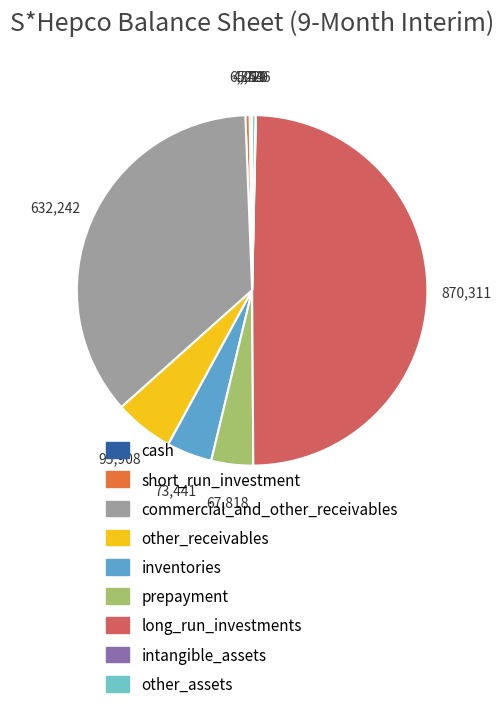

To the nearest percent, what is the difference between the largest and smallest slice percentages?

49%